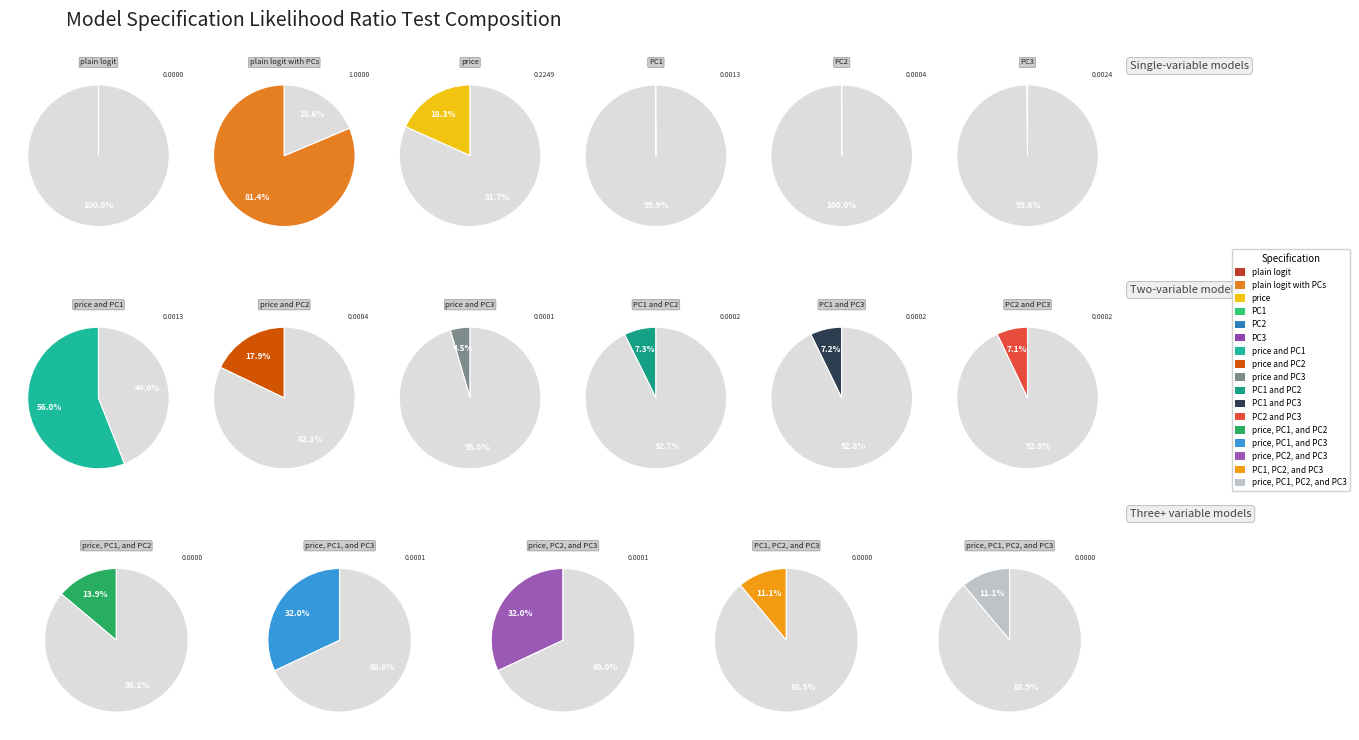

Is it true that price and PC3 is 8% of the pie?

False